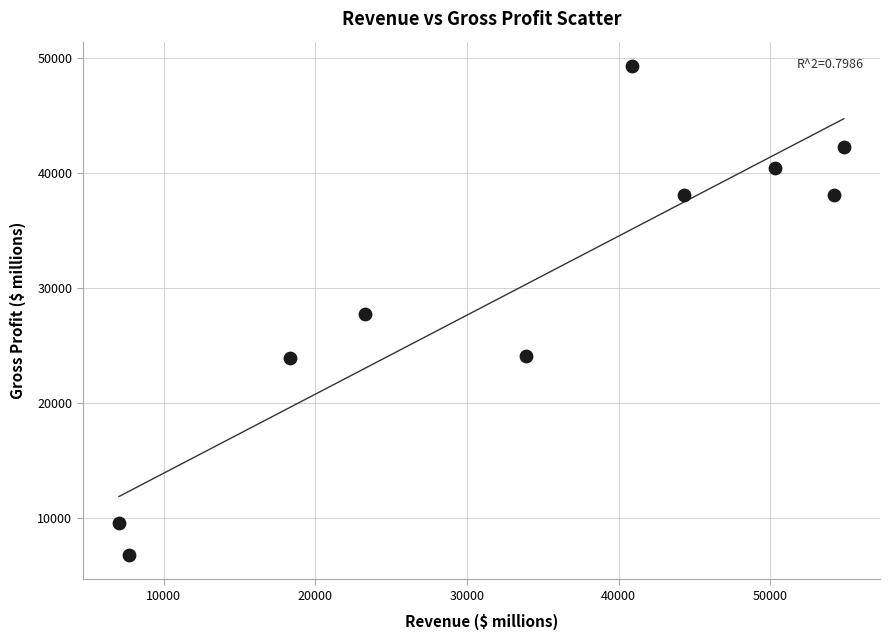

What is the average X value?

33495